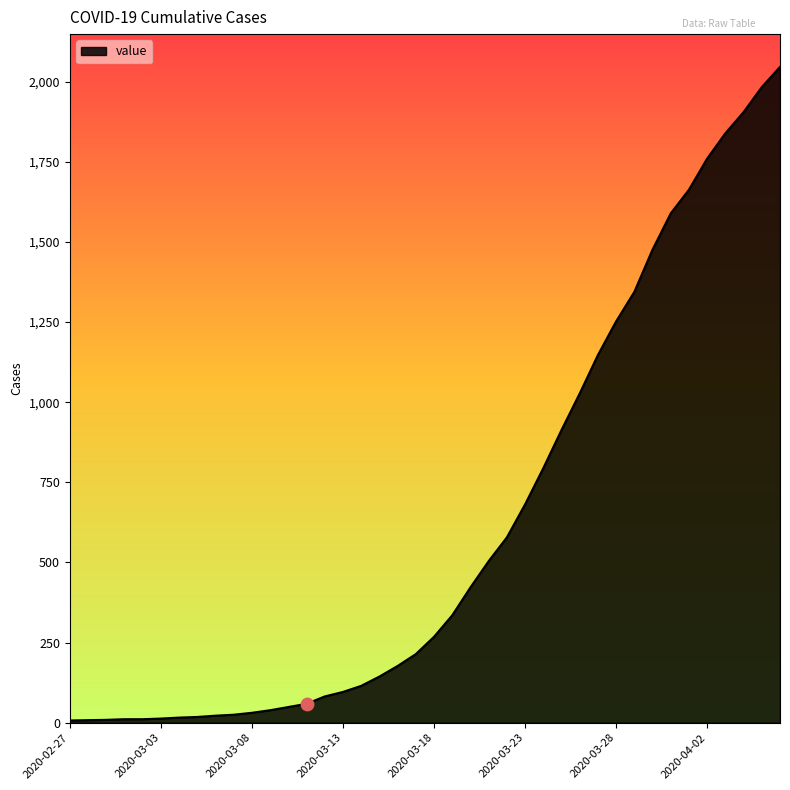

What is the change in value from 2020-03-07 to 2020-04-02?

+1735